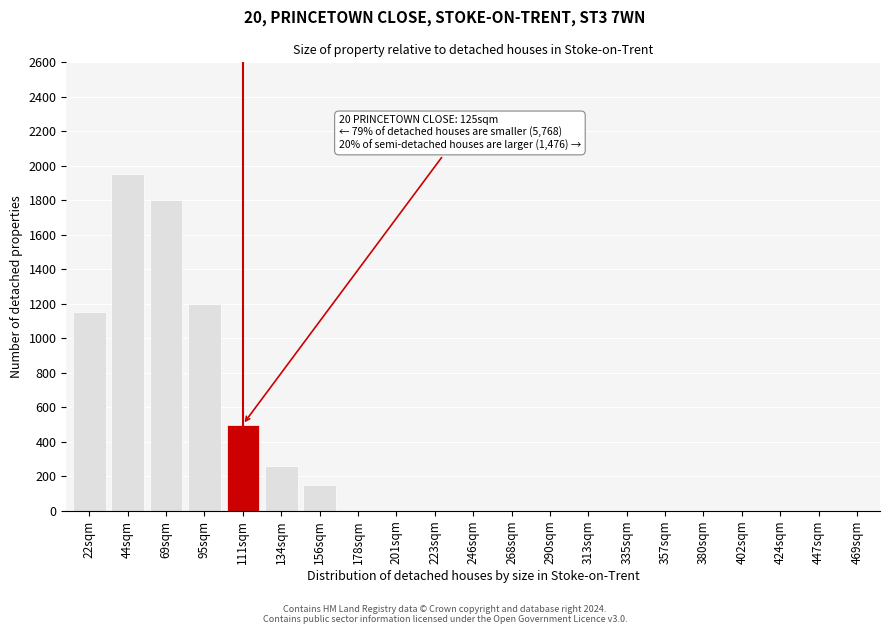

What is the change in value from 95sqm to 156sqm?

-1050